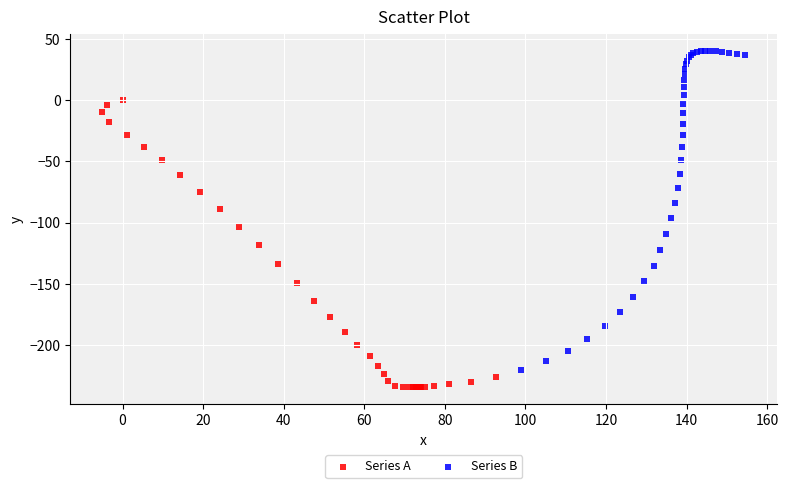

Which series contains the highest Y value?

Series B